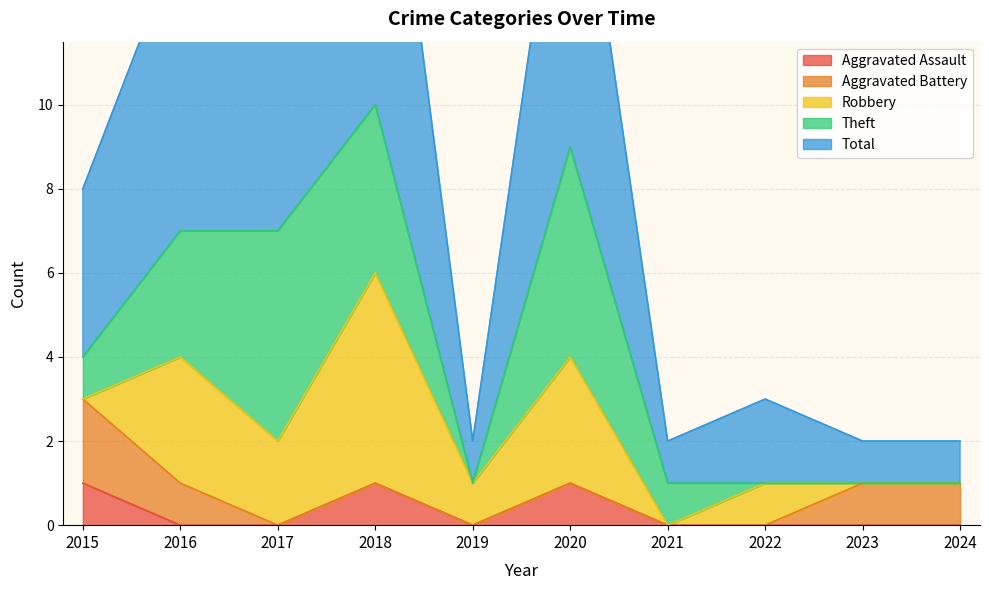

How many values in Robbery are above zero?

6